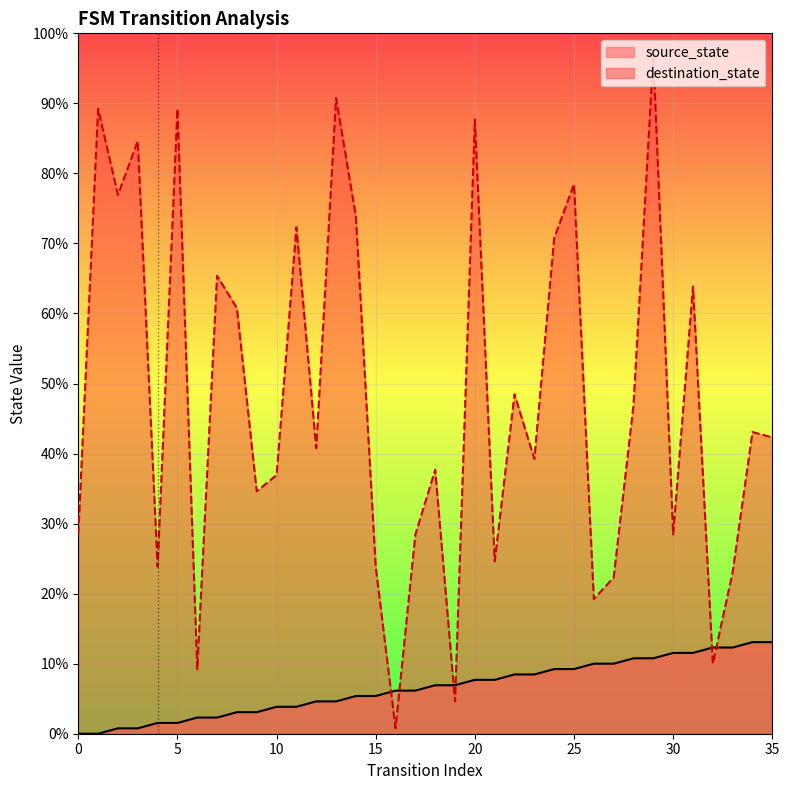

True or false: destination_state has a value of 14 at 26.

False